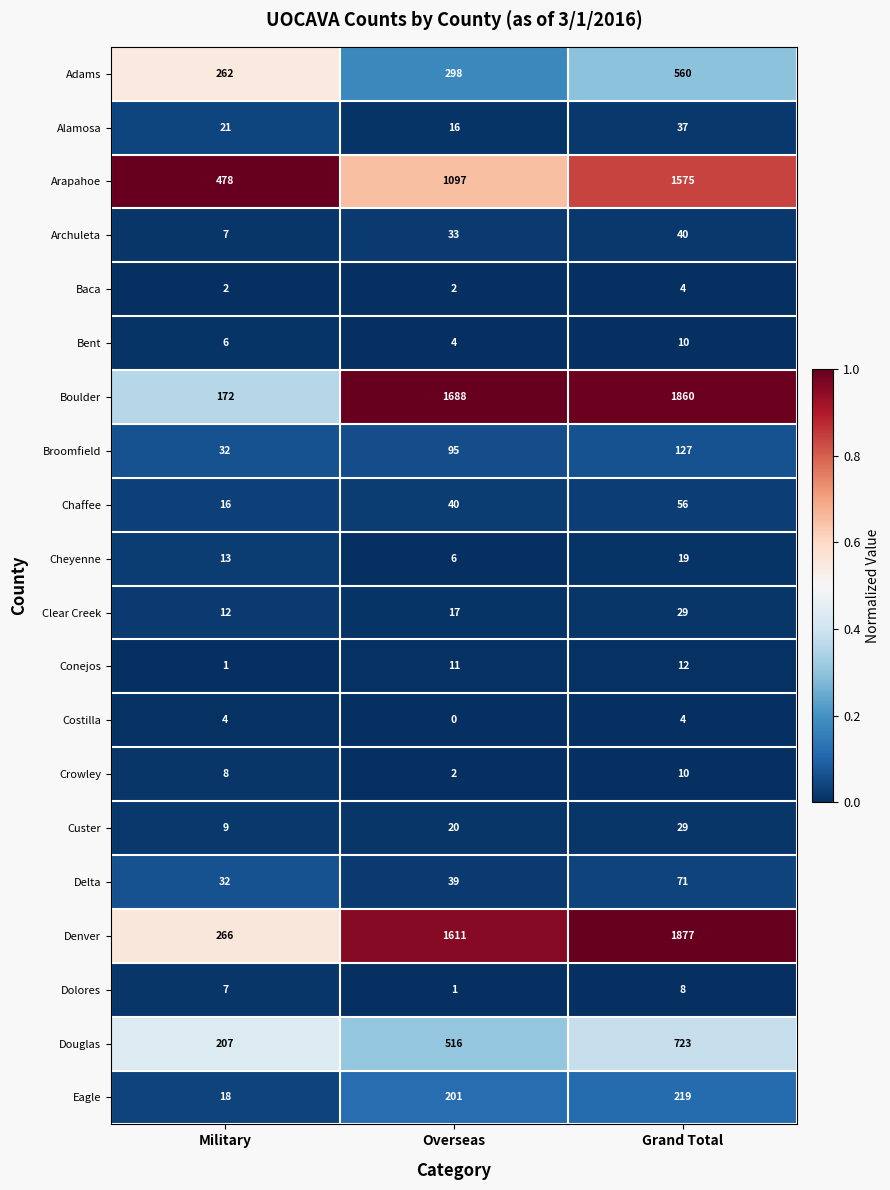

What is the sum of all Eagle values?

438